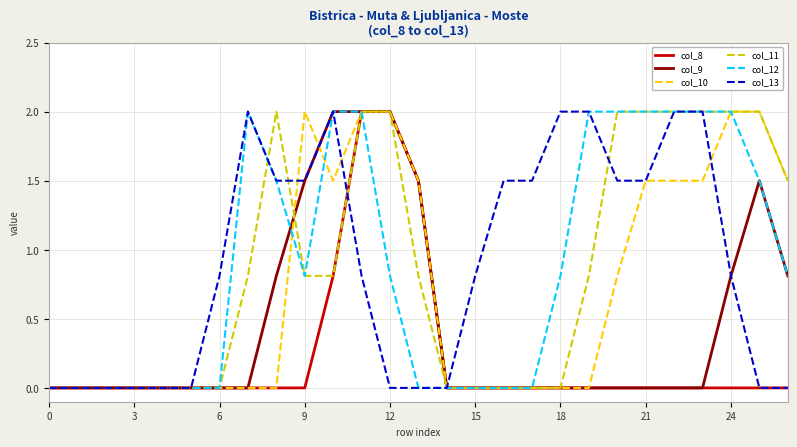

What is the maximum value for col_11?

2.0